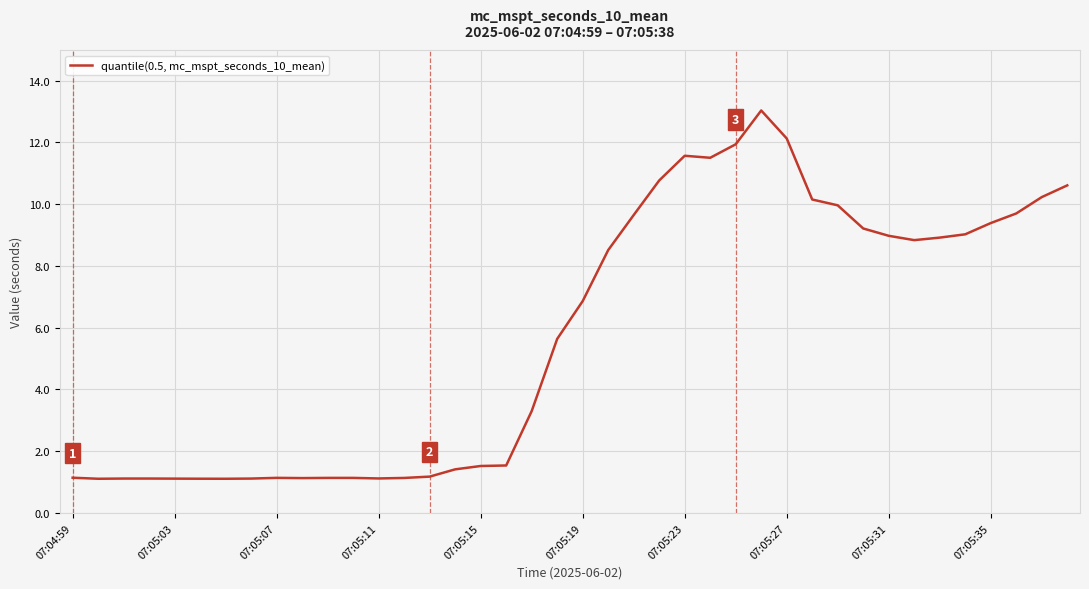

What is the minimum value shown in the chart?

1.1